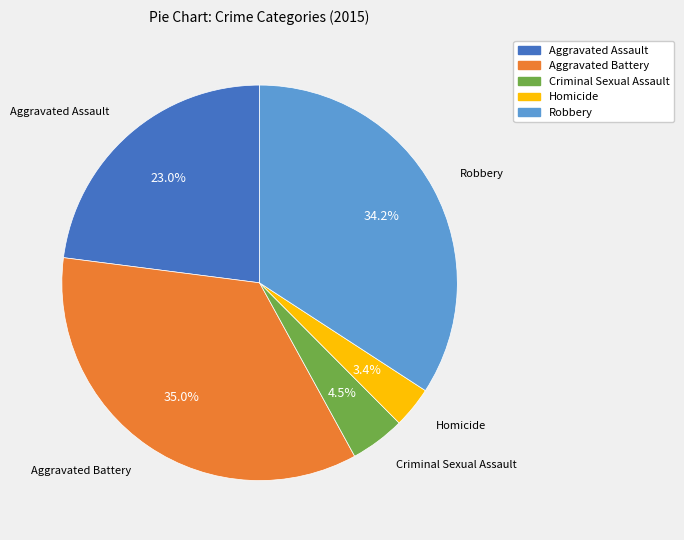

Rank the categories by value from lowest to highest.

Homicide, Criminal Sexual Assault, Aggravated Assault, Robbery, Aggravated Battery